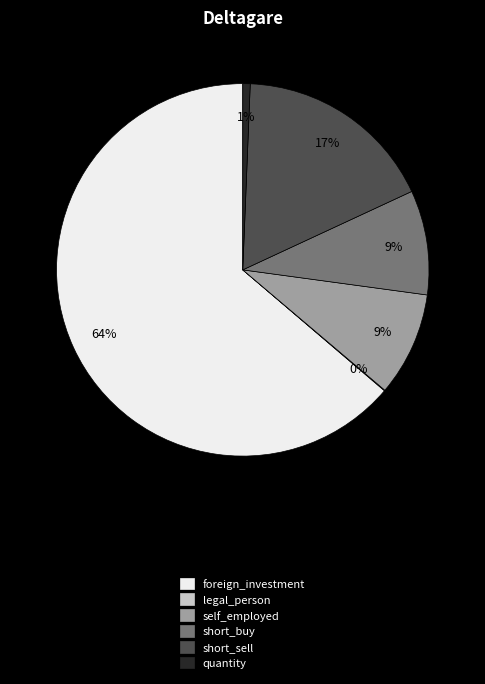

Does any single category account for the majority?

Yes